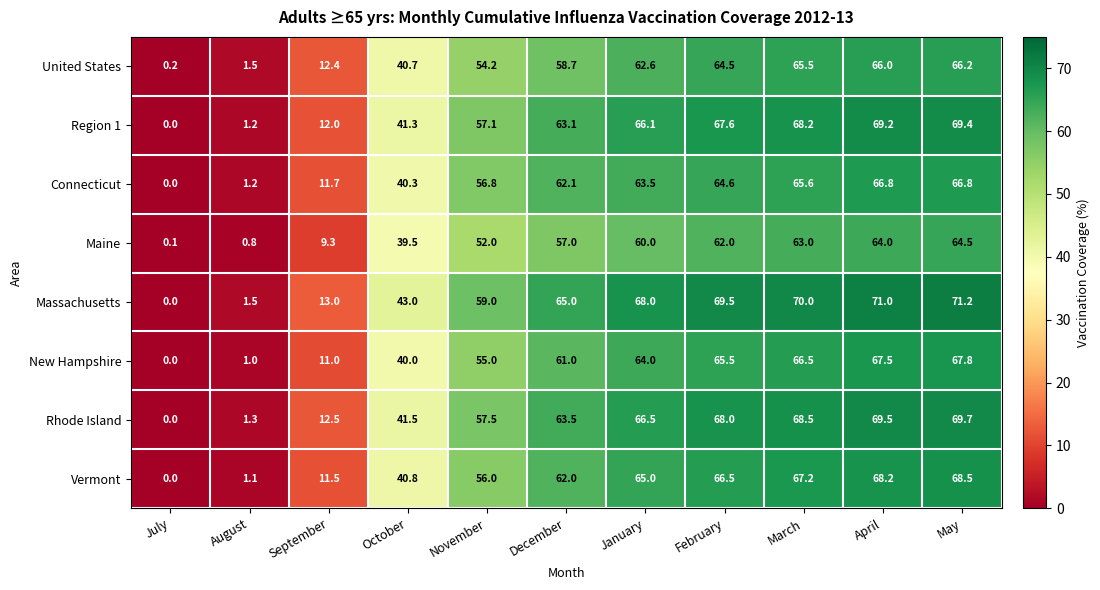

What is the spread (max minus min) of values at August?

0.7